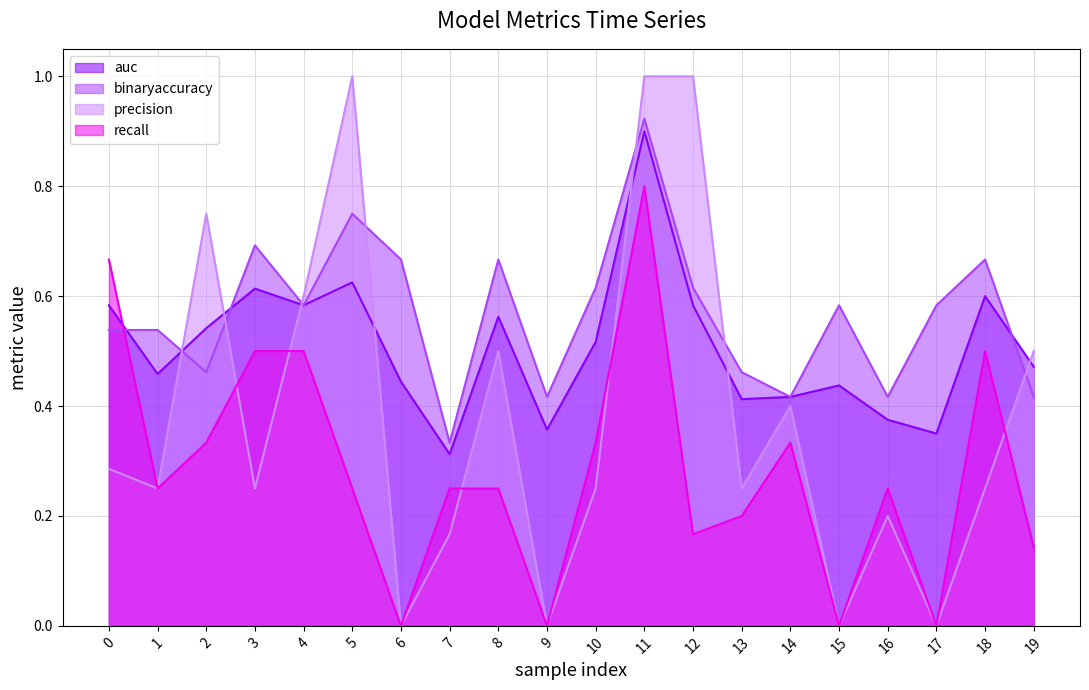

What is the average value of the recall series?

0.3